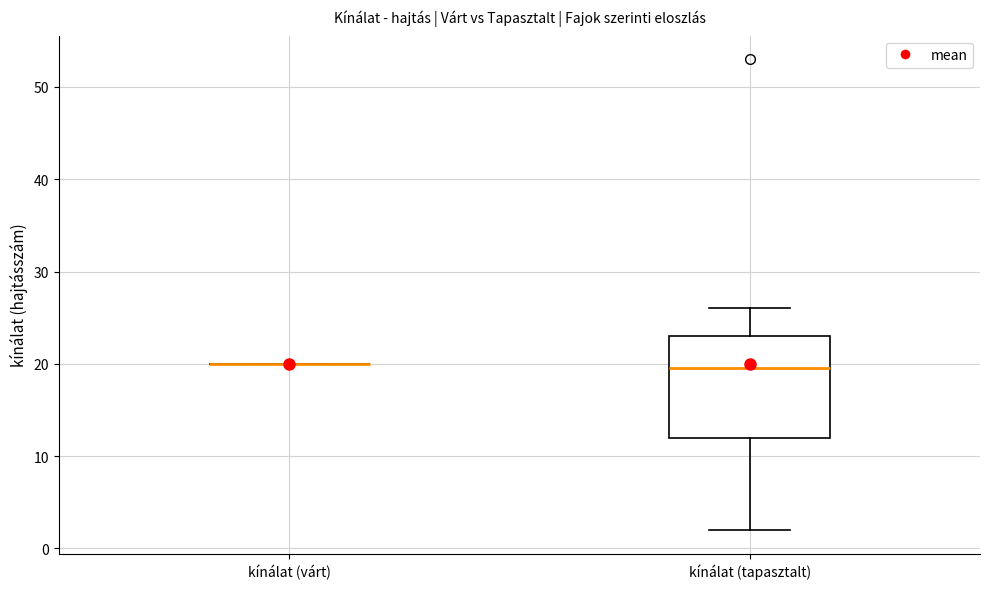

Reading left to right, transcribe this box plot: for each box, give where its median line is, the range the box spans, and where its two whiskers end, as read against the y-axis. The values are not printed on the chart, so give them approximately, as read against the axis.

kínálat (várt): box collapsed to a line at 20, whiskers 20 to 20
kínálat (tapasztalt): median 20, box 12 to 23, whiskers 2 to 26